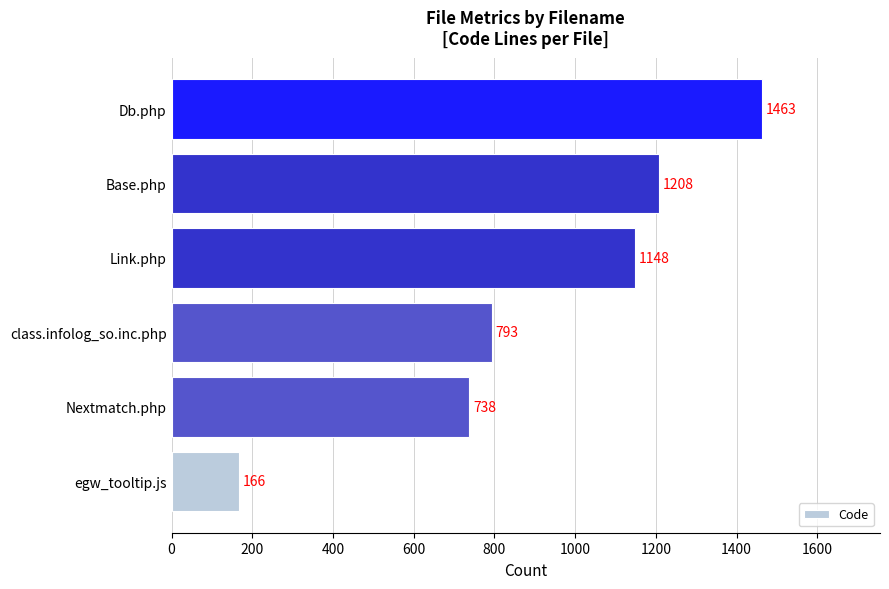

Which has a higher value, Base.php or Db.php?

Db.php